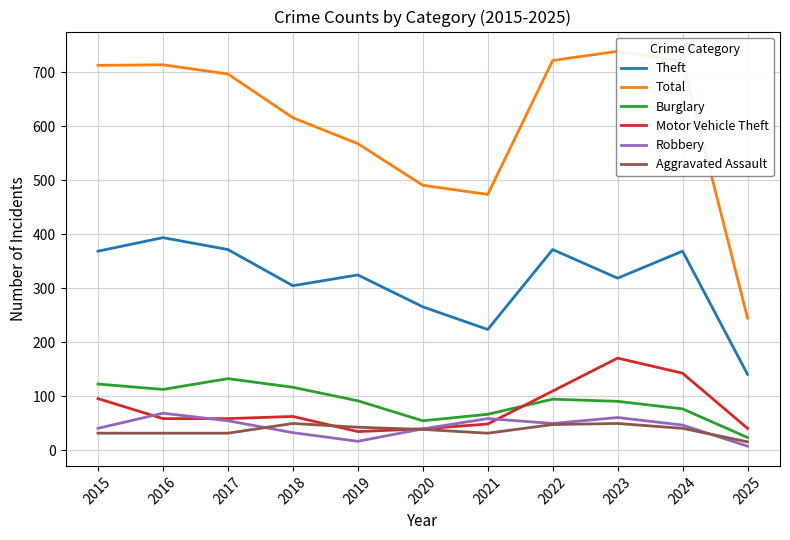

What is the difference between the highest and lowest values at 2020?

452